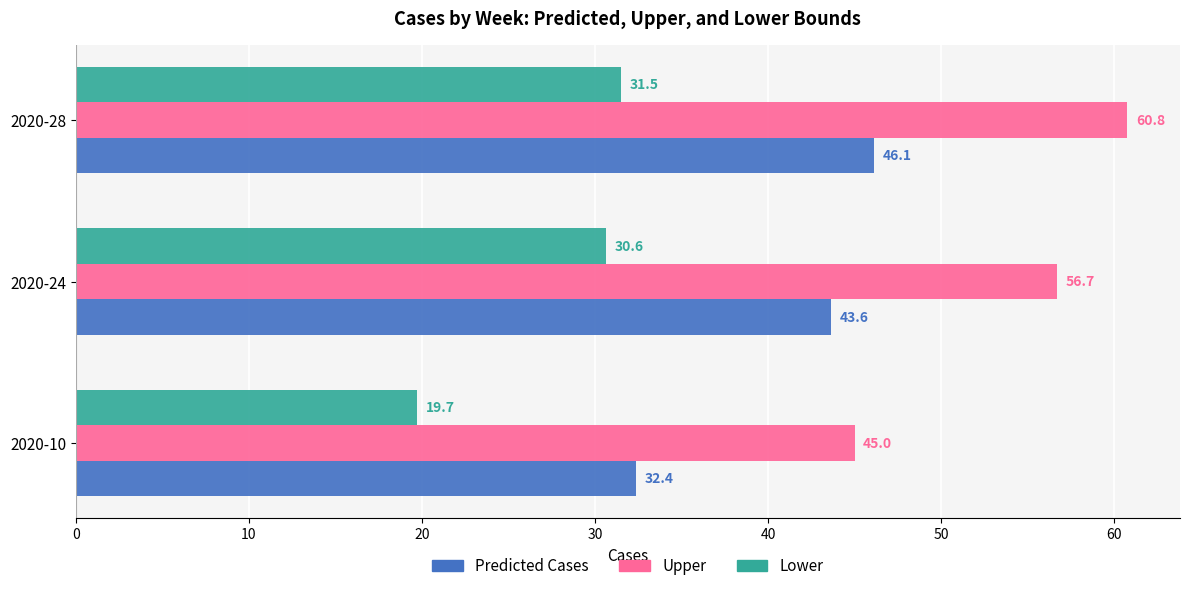

How many values in the Lower series are below 30?

1